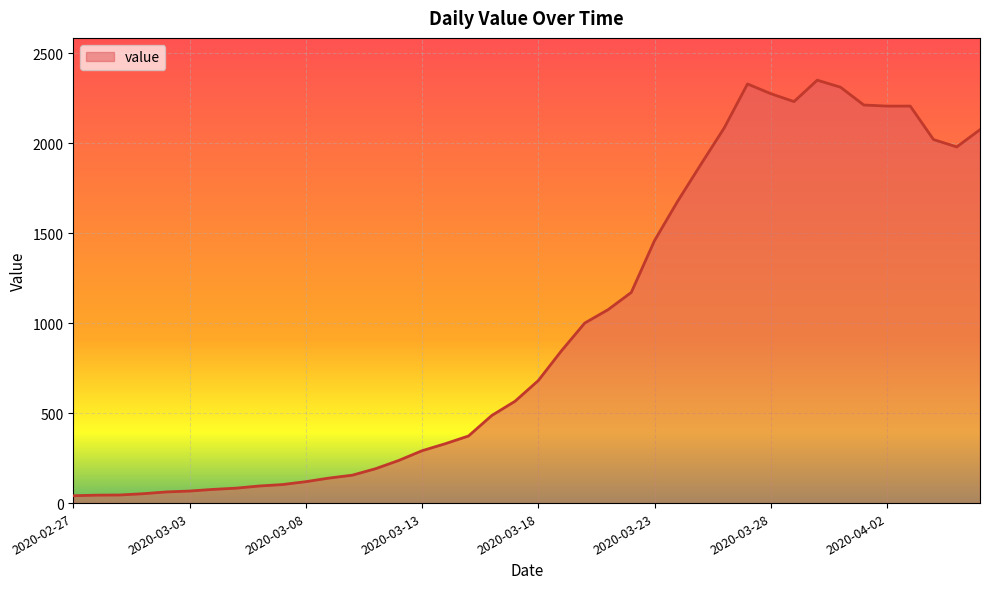

What is the minimum value shown in the chart?

41